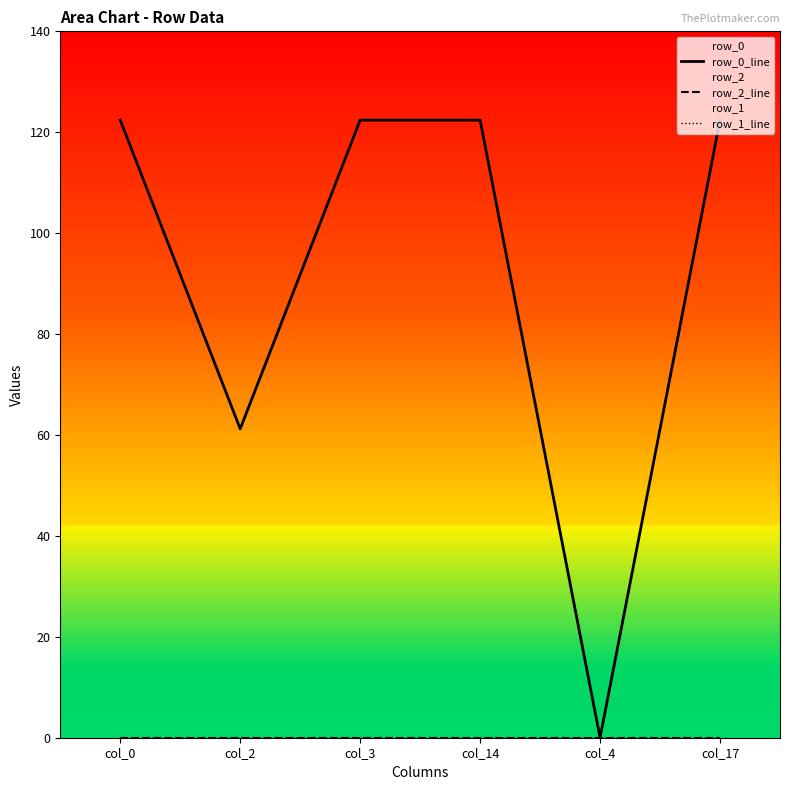

How many values in the row_0_line series exceed 122?

4